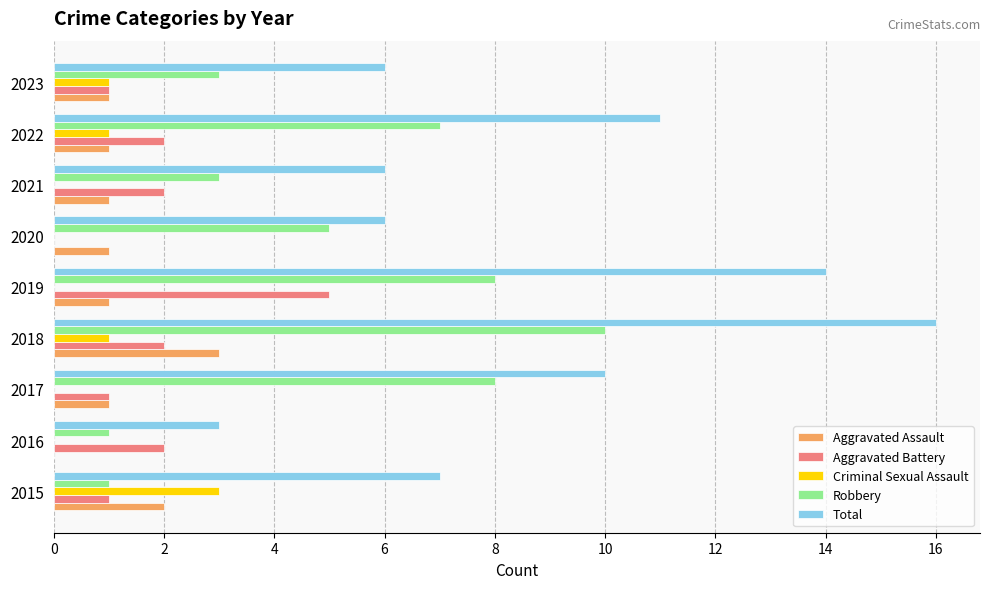

Which series has the widest spread of values?

Total